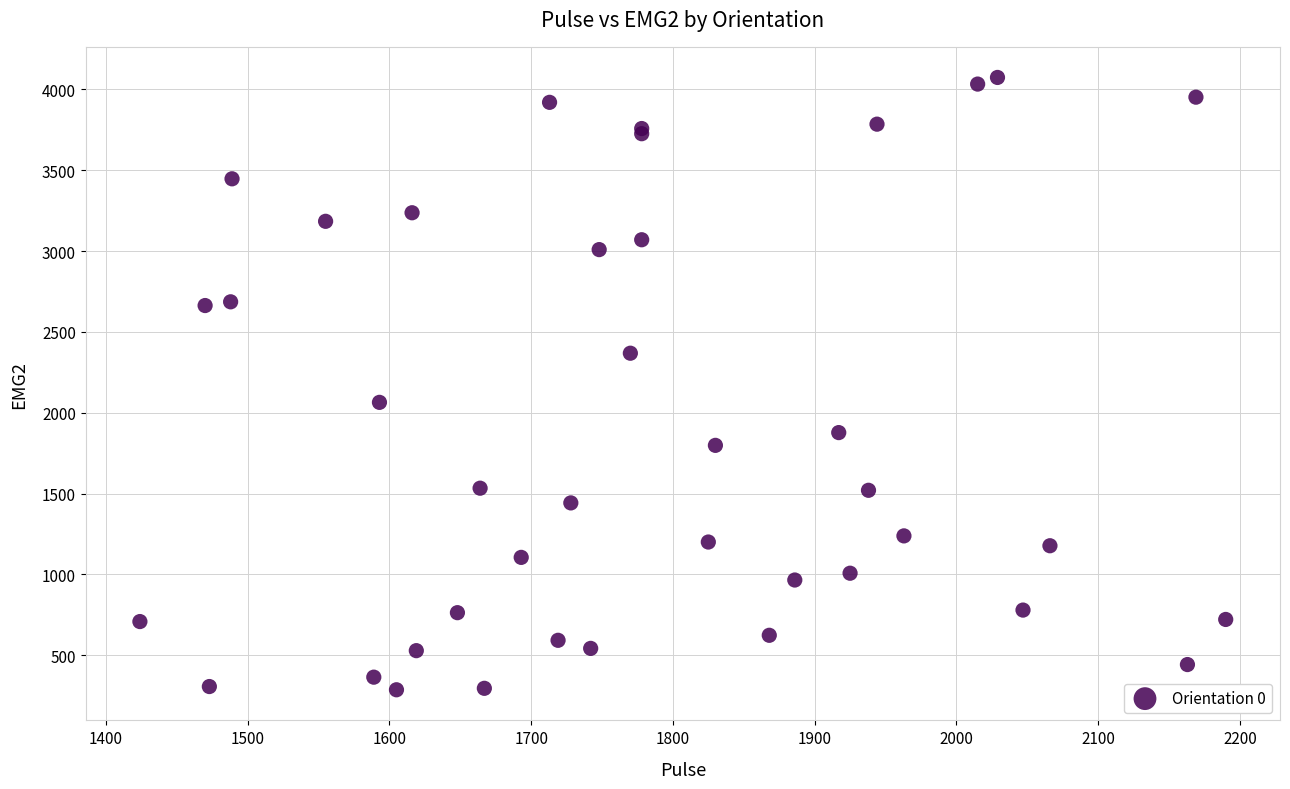

What Y value in the scatter plot is closest to 2180?

2064